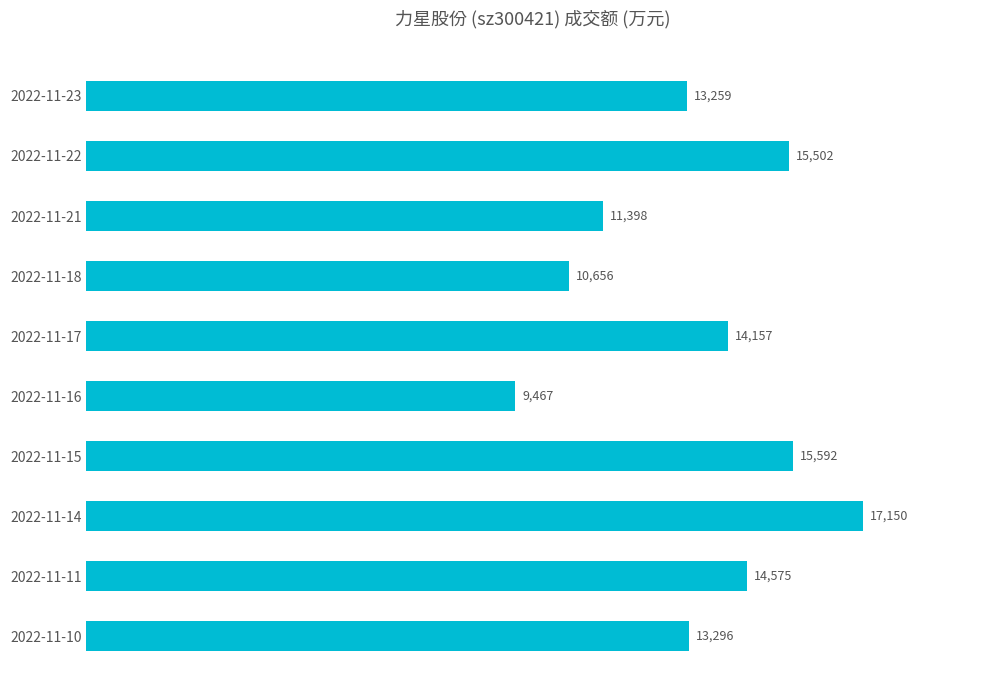

The chart shows a value of 13296 at 2022-11-10. True or false?

True